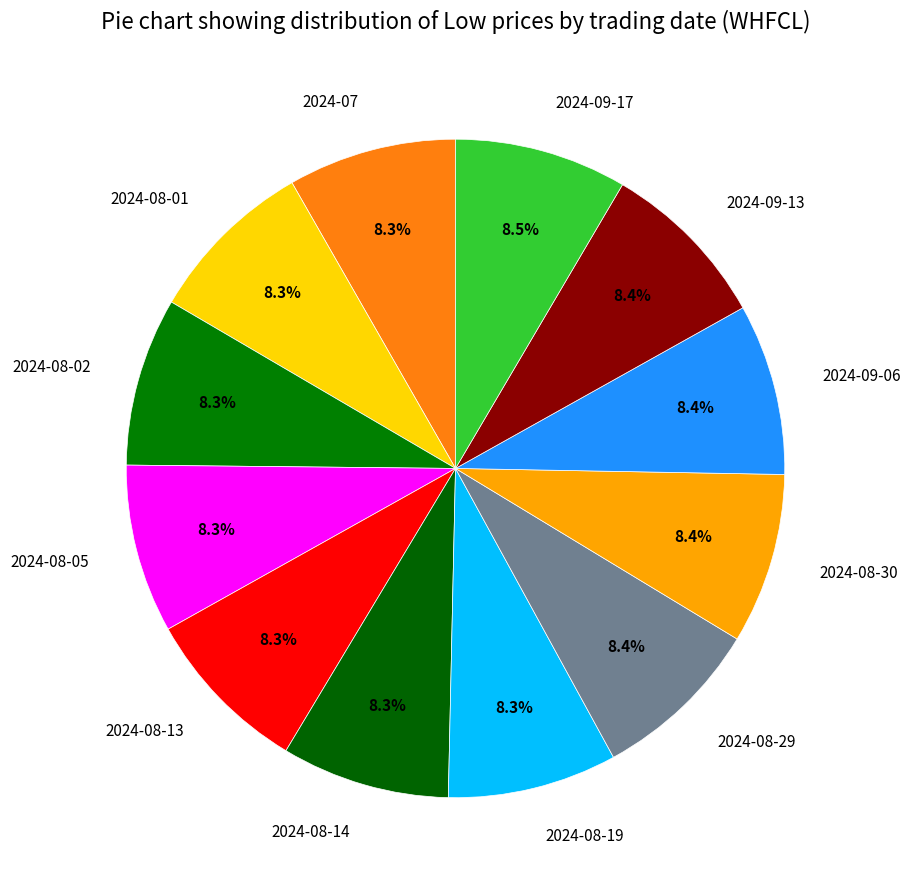

Does any single category account for the majority?

No